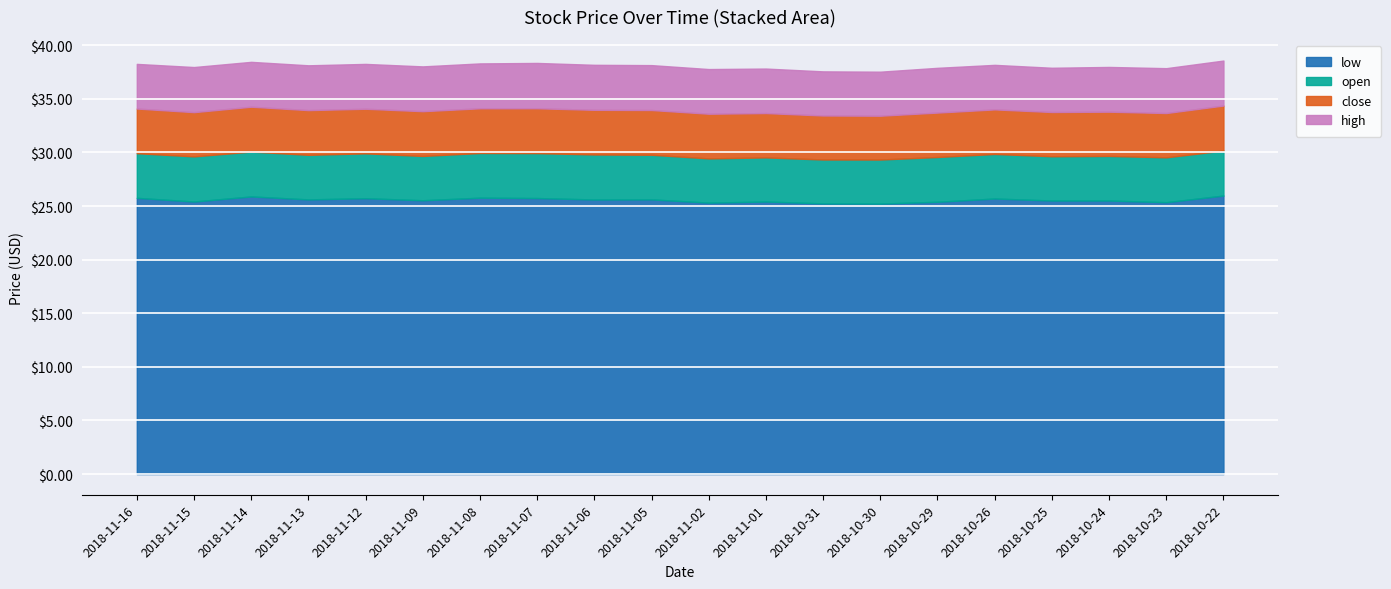

At how many categories does at least one series exceed 25?

20